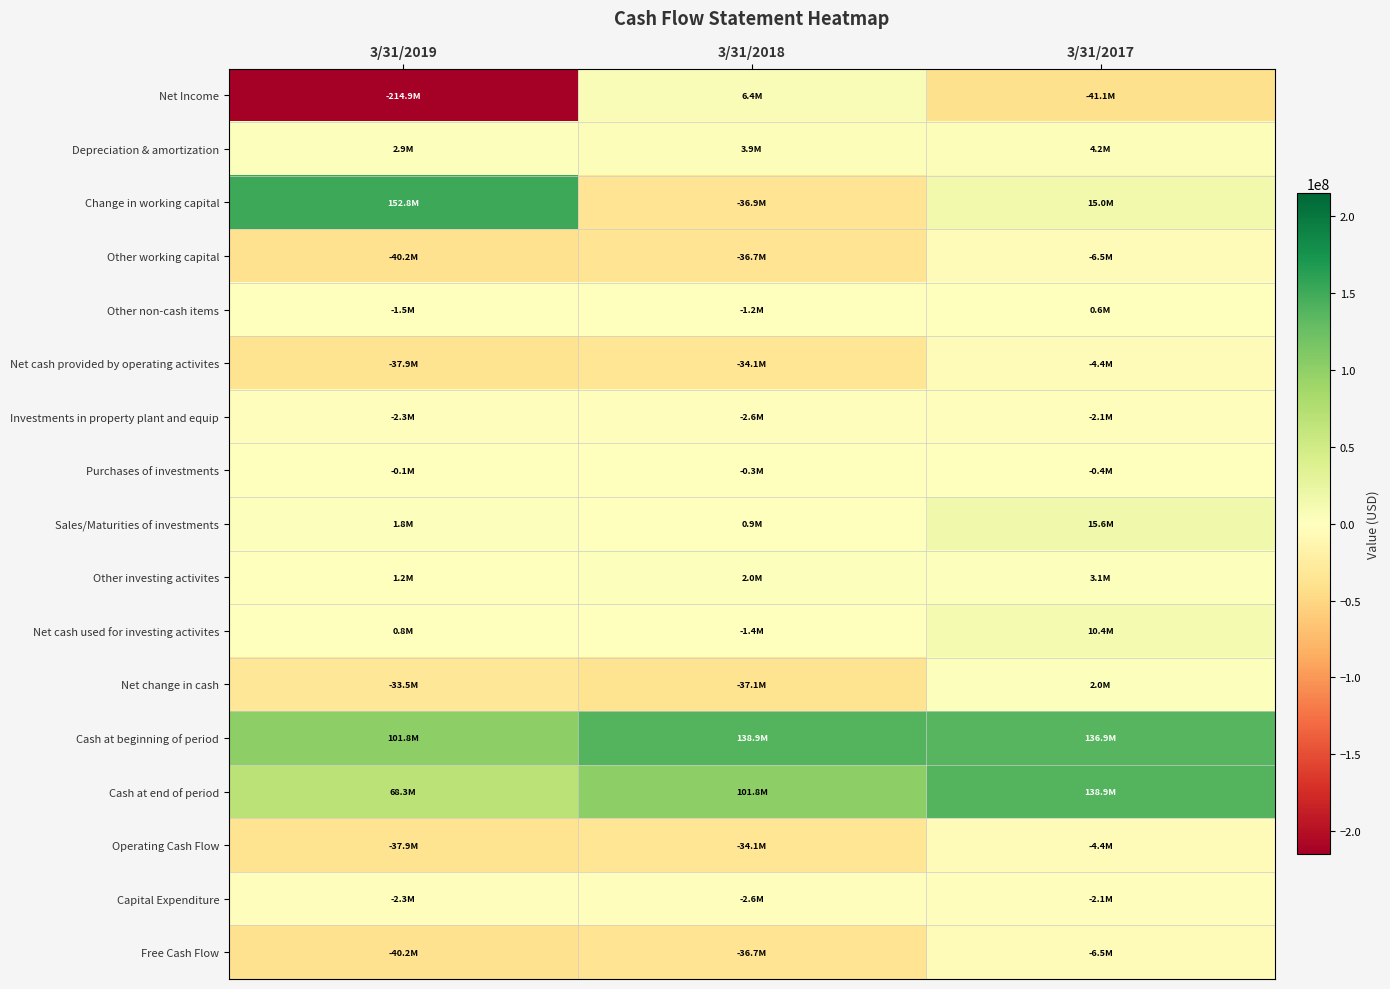

Which series has the widest spread of values?

Net Income